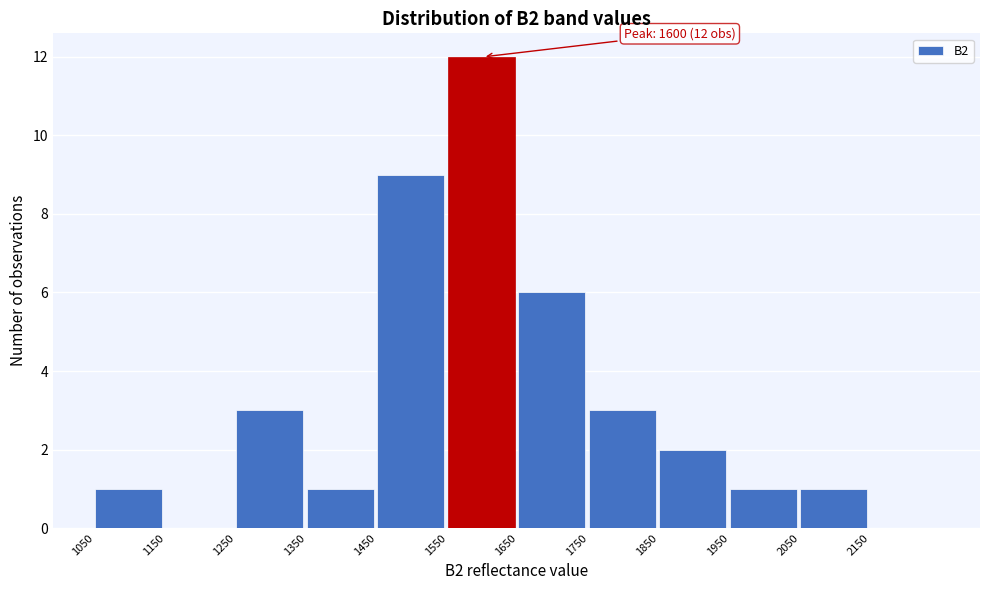

Which range on the x-axis has the tallest bar?

1550 to 1650